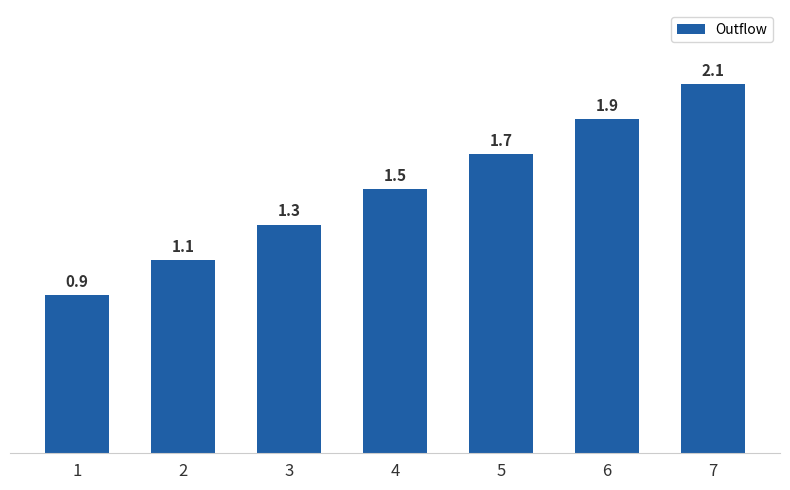

Where does the data first go above 1?

2